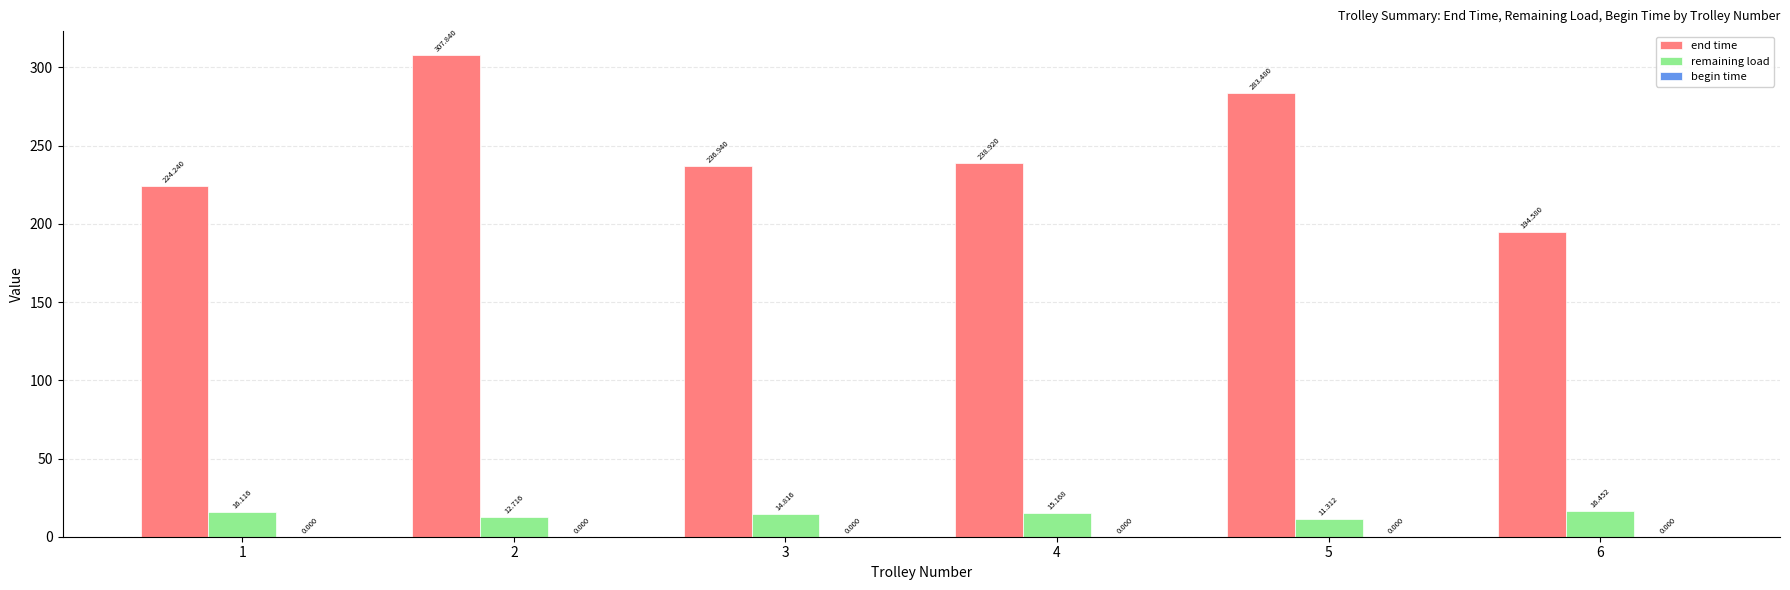

Is the value of remaining load at 2 greater than the value of end time at 5?

No